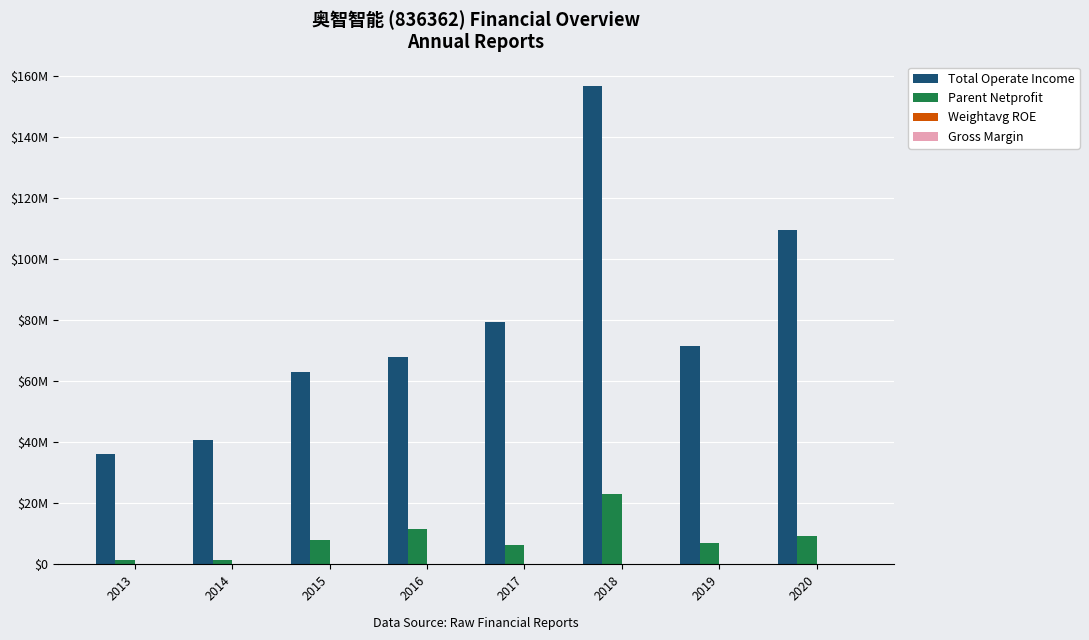

Are the bars horizontal?

No